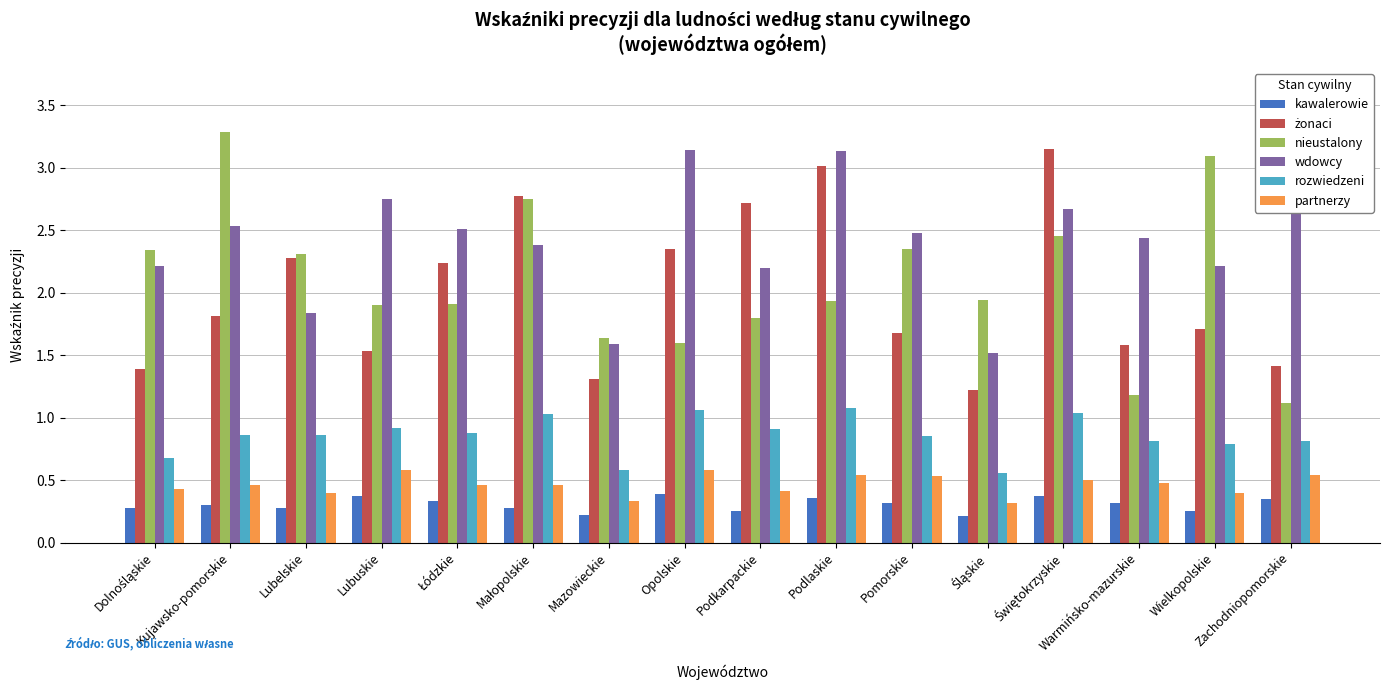

What is the difference between the highest and lowest values at Warmińsko-mazurskie?

2.1